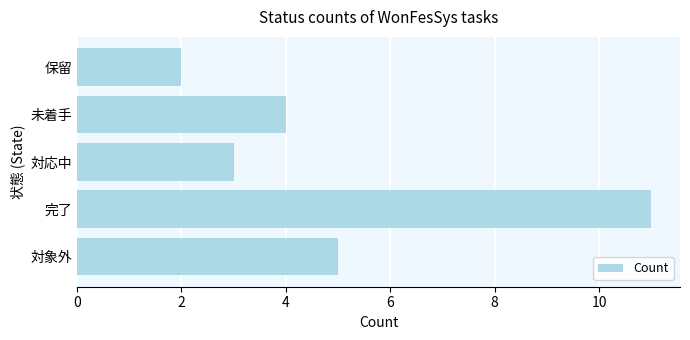

What is the change in value from 完了 to 対応中?

-8